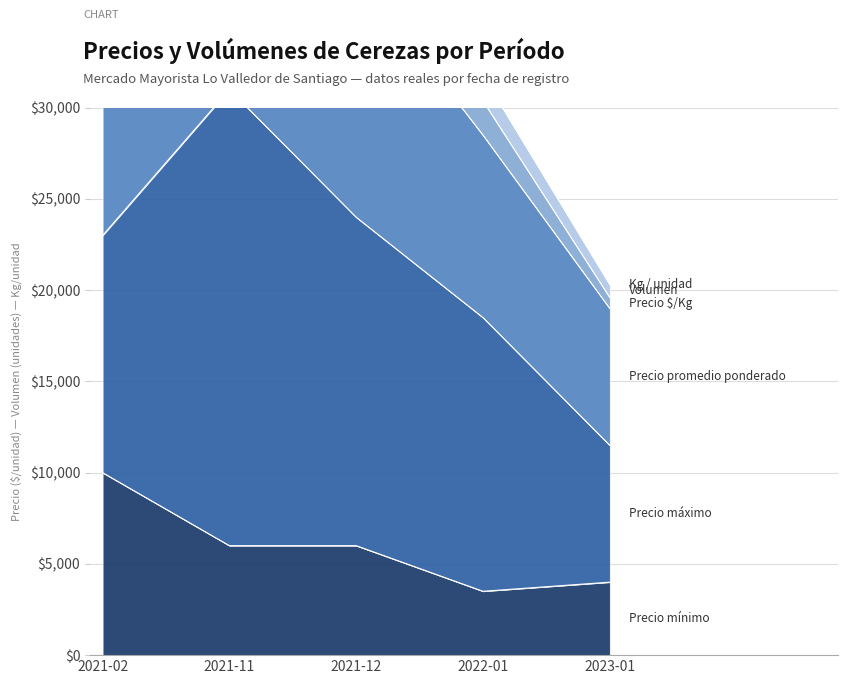

Rank the series at 2021-12 from lowest to highest value.

Kg / unidad, Precio $/Kg, Volumen, Precio mínimo, Precio promedio ponderado, Precio máximo